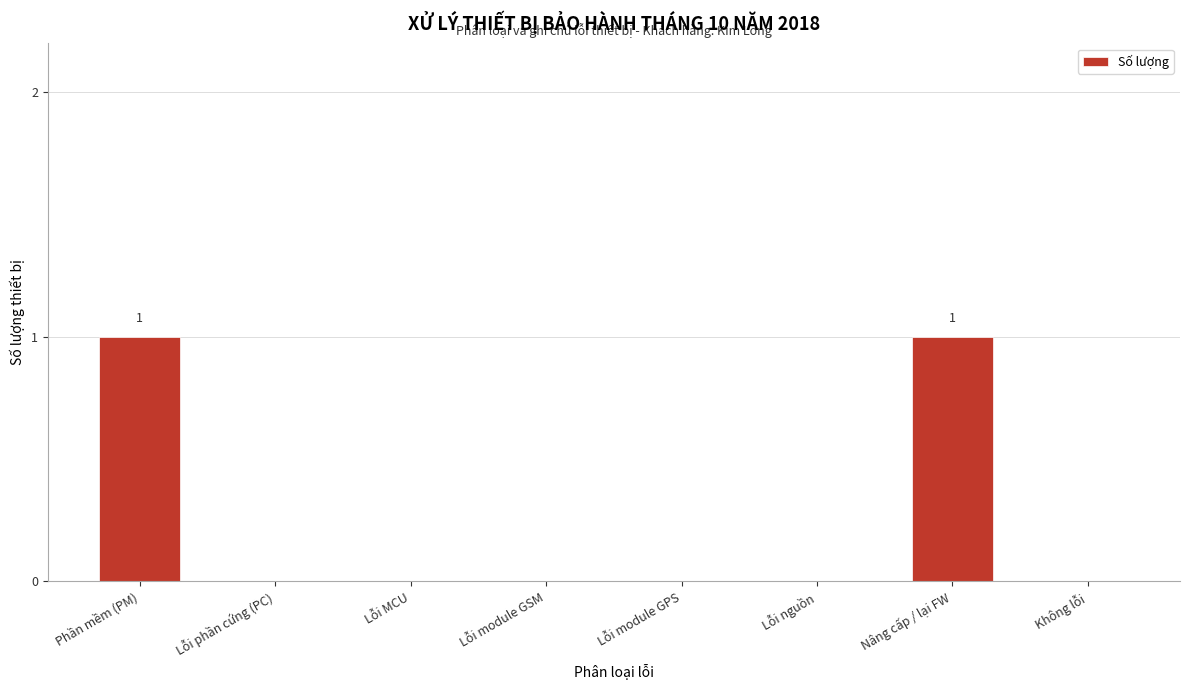

Reading right to left, extract all data points from this chart.

Không lỗi=0	Nâng cấp / lại FW=1	Lỗi nguồn=0	Lỗi module GPS=0	Lỗi module GSM=0	Lỗi MCU=0	Lỗi phần cứng (PC)=0	Phần mềm (PM)=1